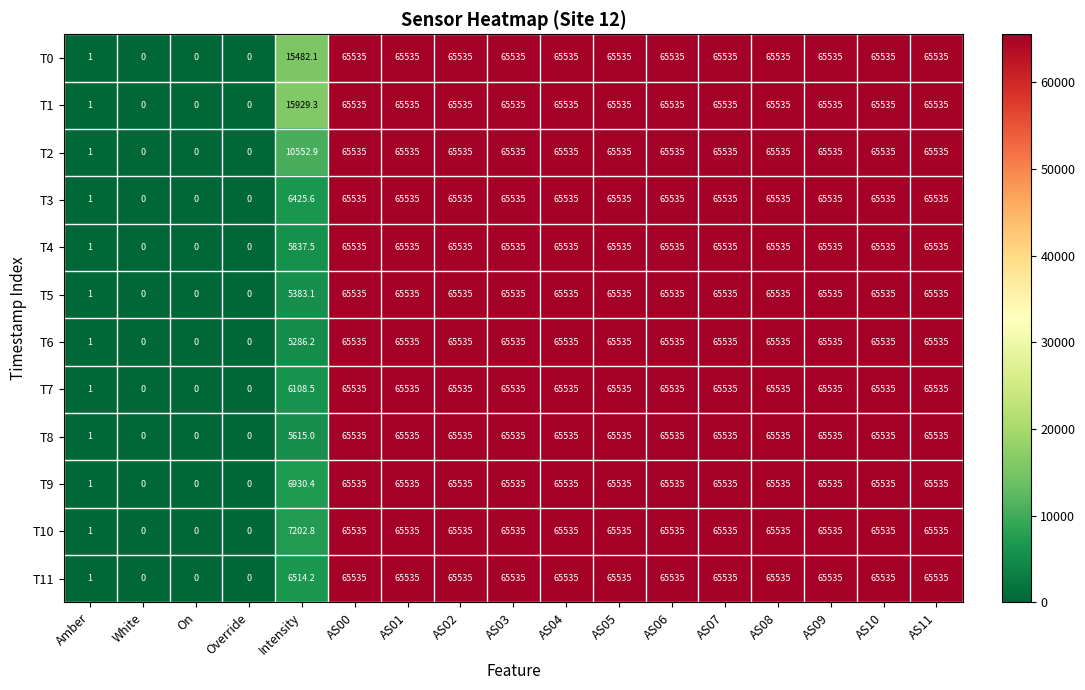

At how many categories does at least one series exceed 64513?

12